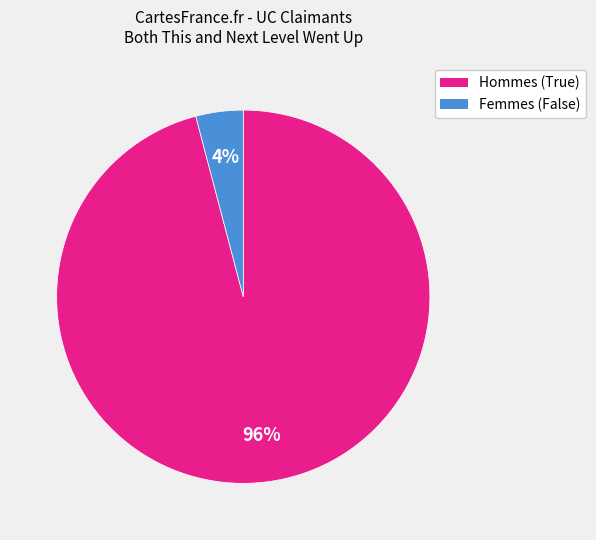

Is there any slice that represents more than half of the pie?

Yes